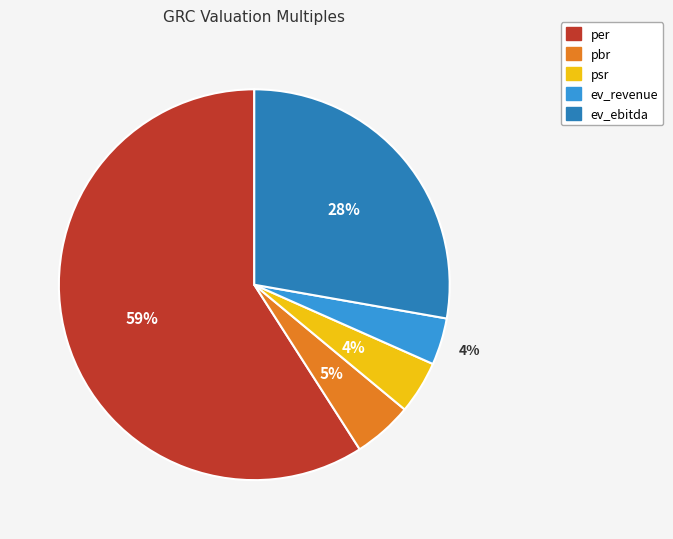

How many segments does this pie chart have?

5